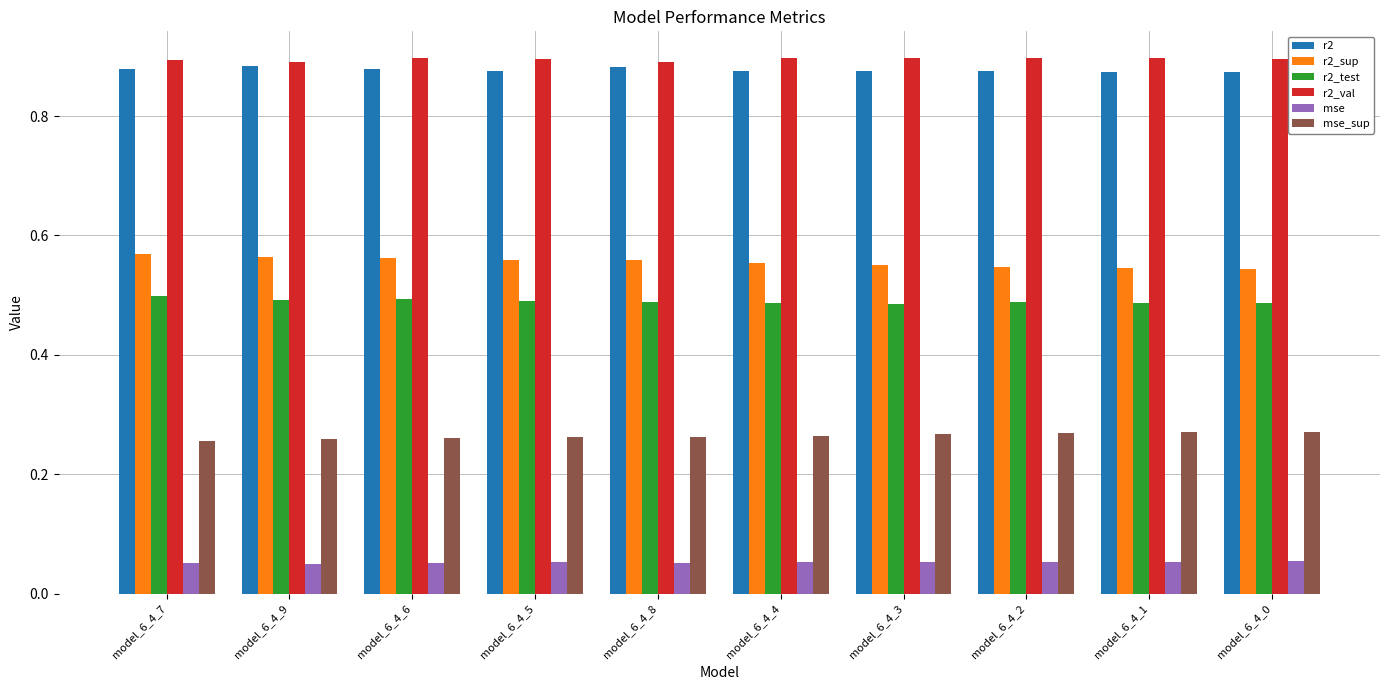

How many series are shown in this chart?

6